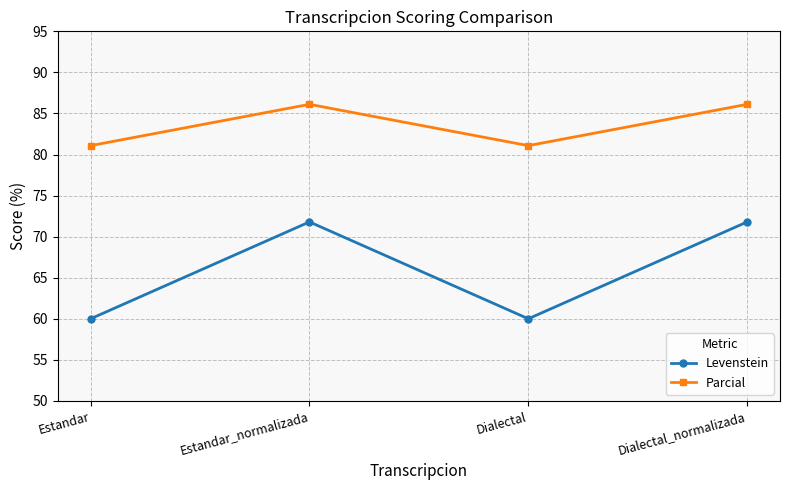

What is the total value across all series at Estandar_normalizada?

157.9